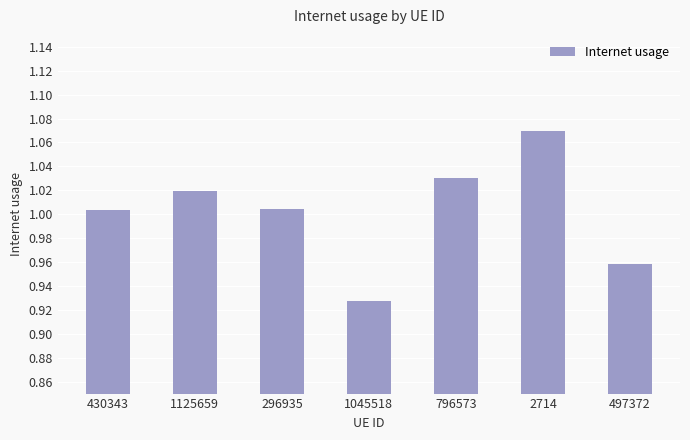

The value at 430343 is 0.7. True or false?

False